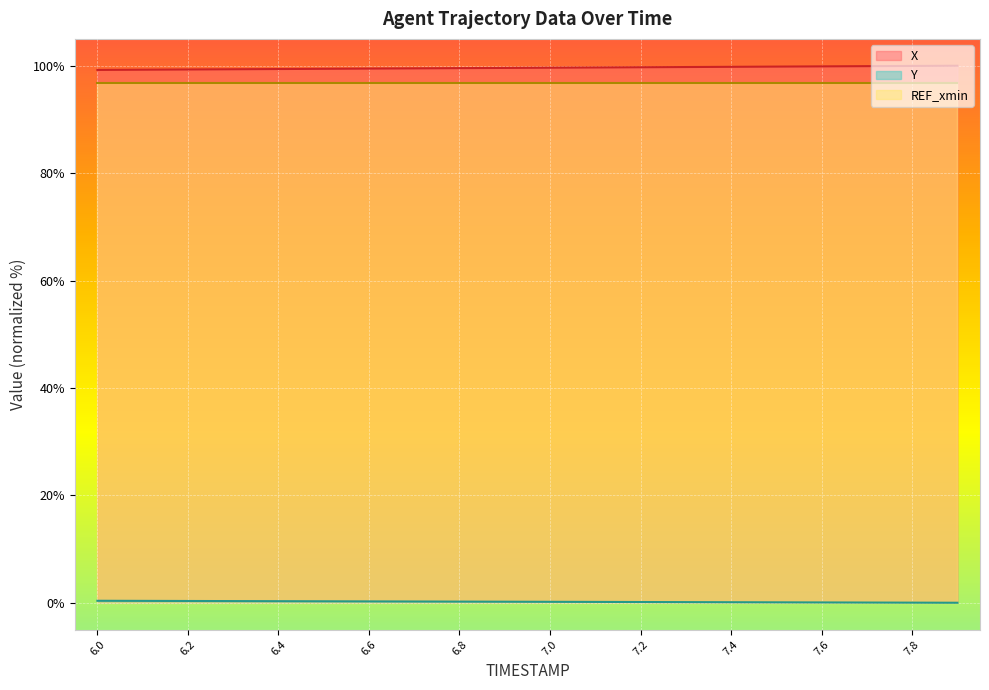

At which category is the sum across all series the highest?

7.9